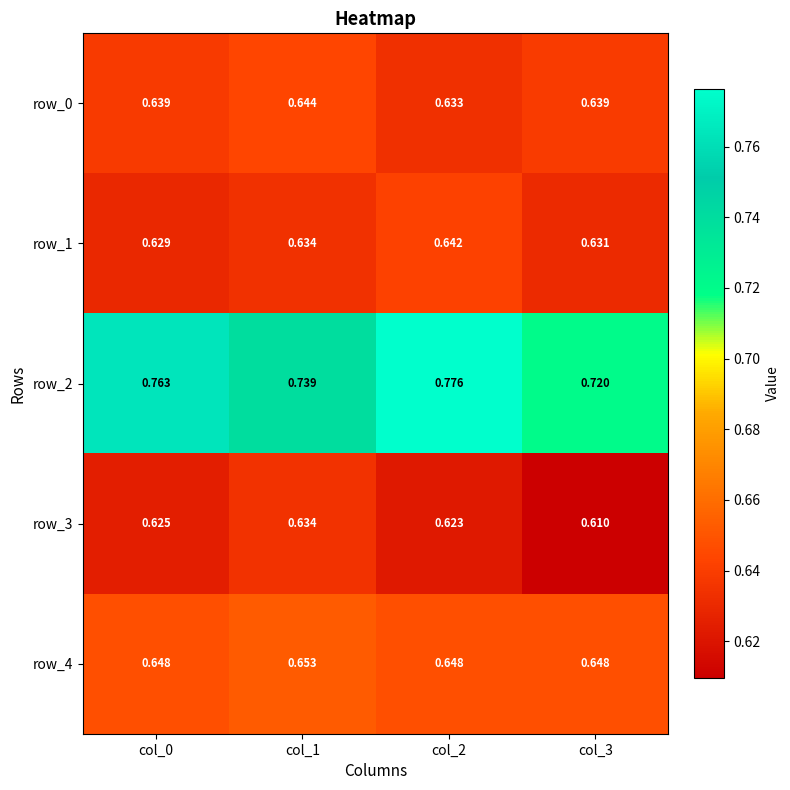

At which category is the sum across all series the highest?

col_2